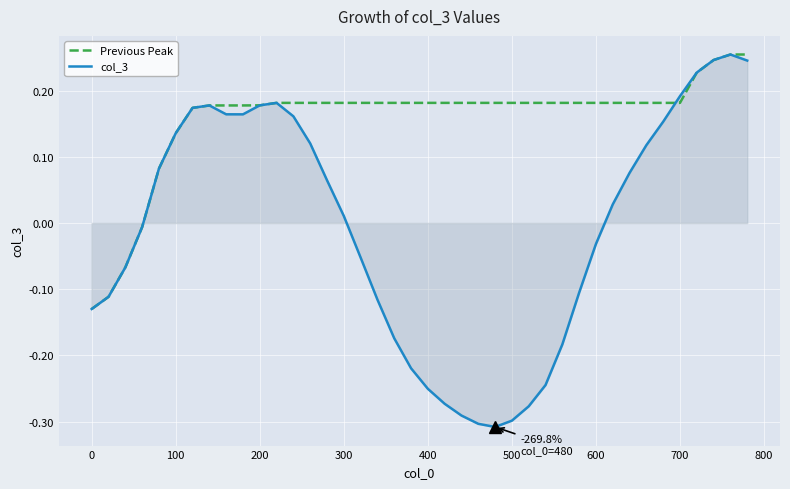

How many interior local peaks does the col_3 series have?

3